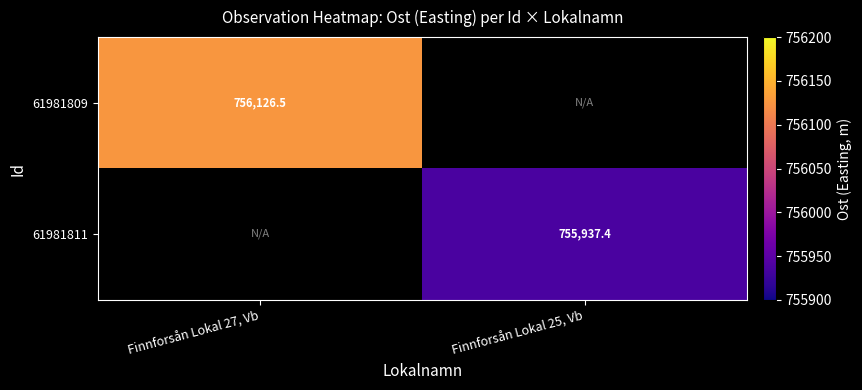

The 61981811 series shows 755937.4 at Finnforsån Lokal 25, Vb. True or false?

True